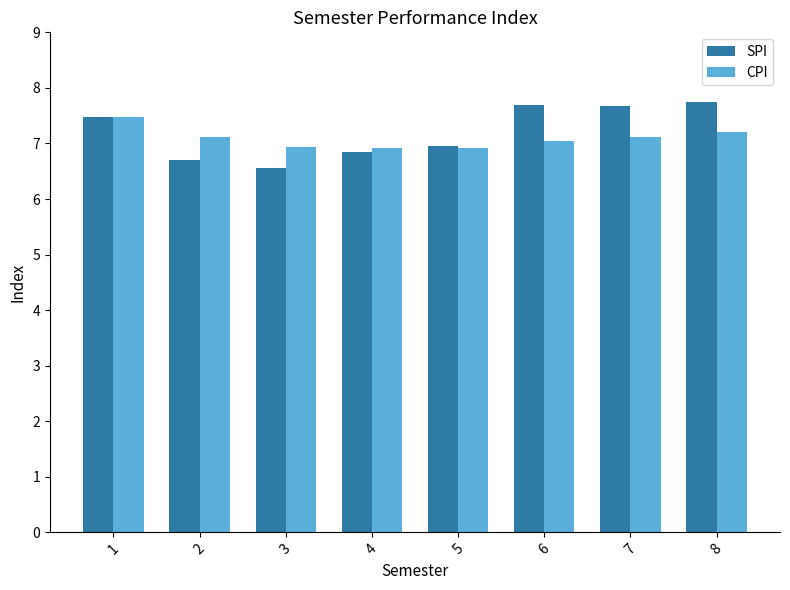

What are all the series names shown in the legend?

SPI, CPI